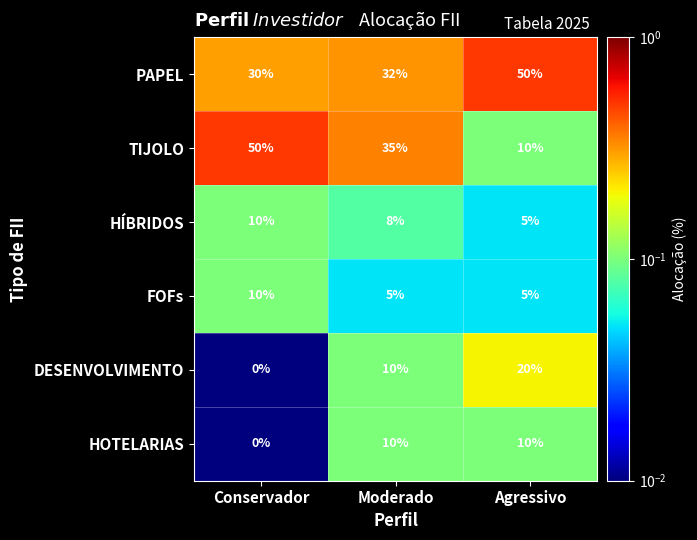

Which series has the largest total across all categories?

PAPEL